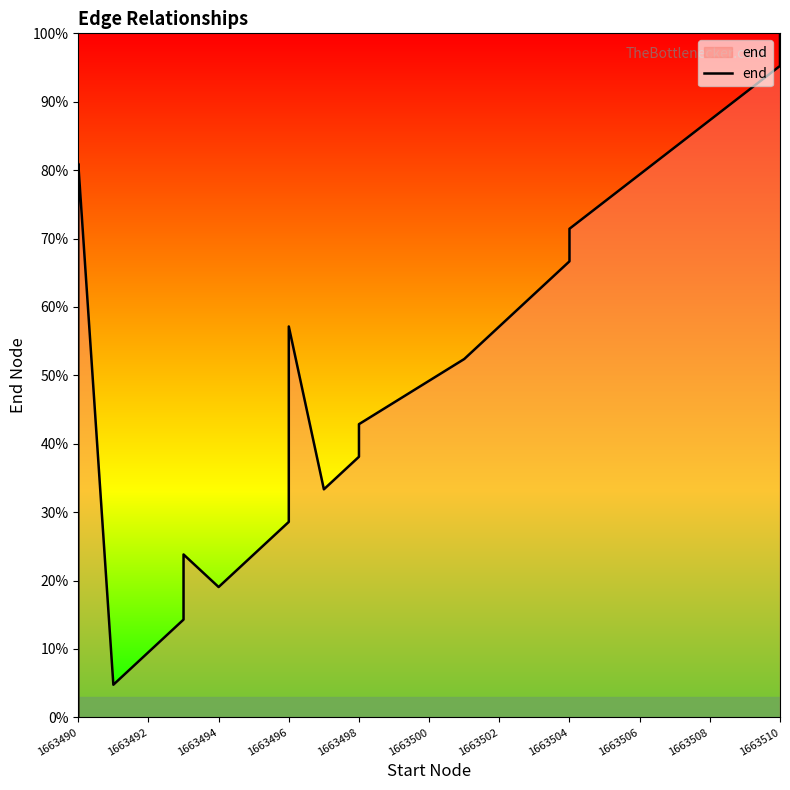

What value does the data have at 1663504?

71.4